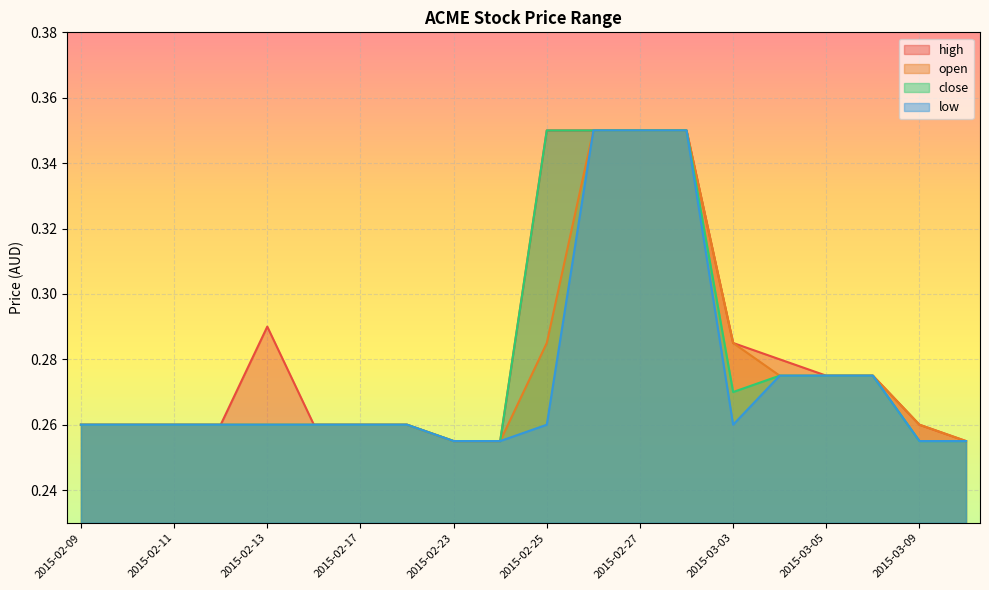

At which category is the sum across all series the highest?

2015-02-26